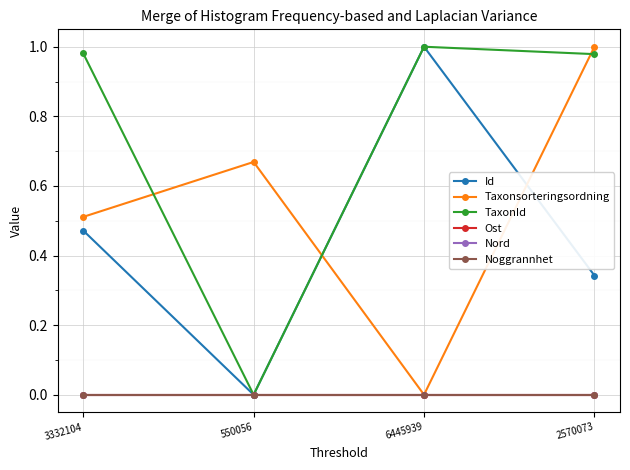

What is the difference between the highest and lowest values at 550056?

0.7